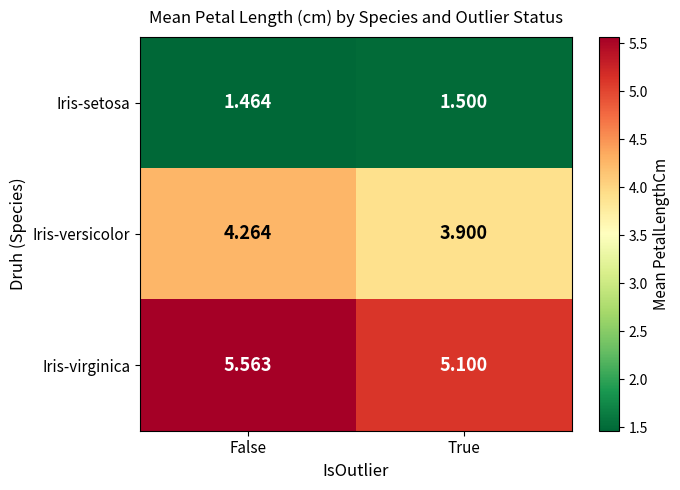

At which label is Iris-virginica closest to 5?

True